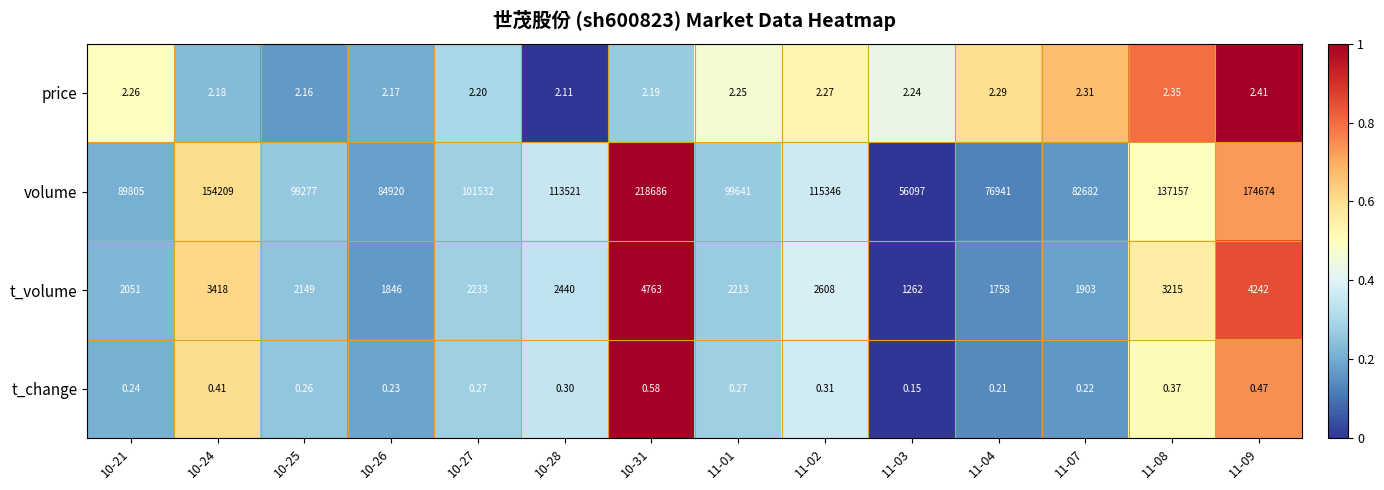

Is the value of price at 10-31 greater than the value of volume at 11-02?

No